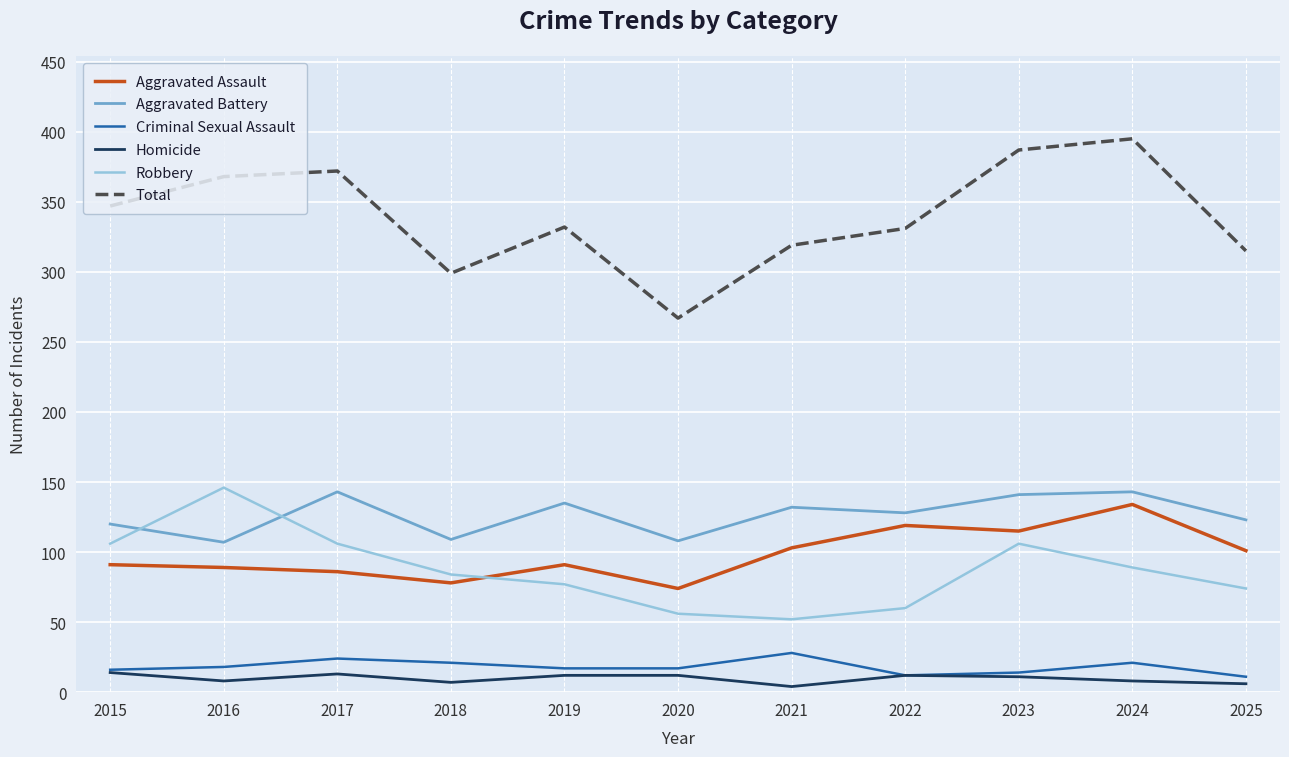

What is the greatest value displayed?

395